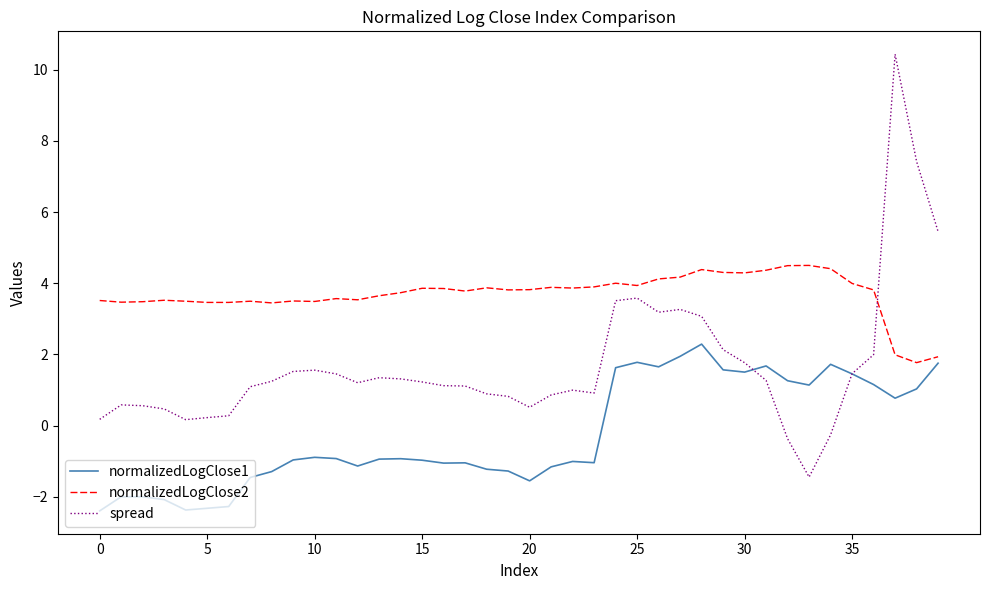

True or false: normalizedLogClose2 has more than 0 points higher than both neighbors.

True